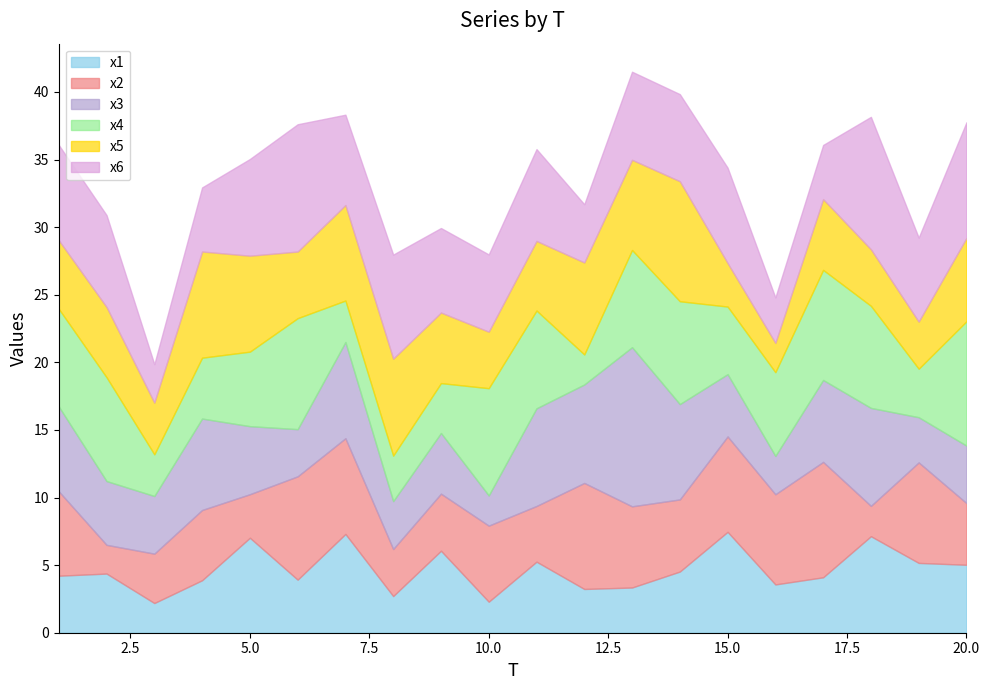

Where is x1 nearest to the value 4?

6